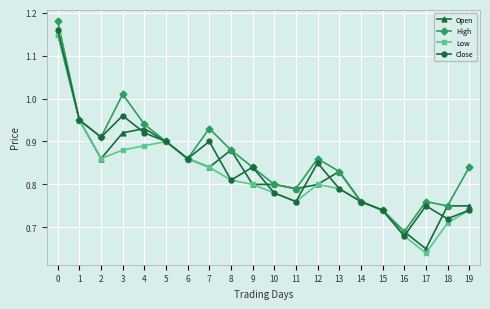

Count the Open values in the range 0 to 1.

19